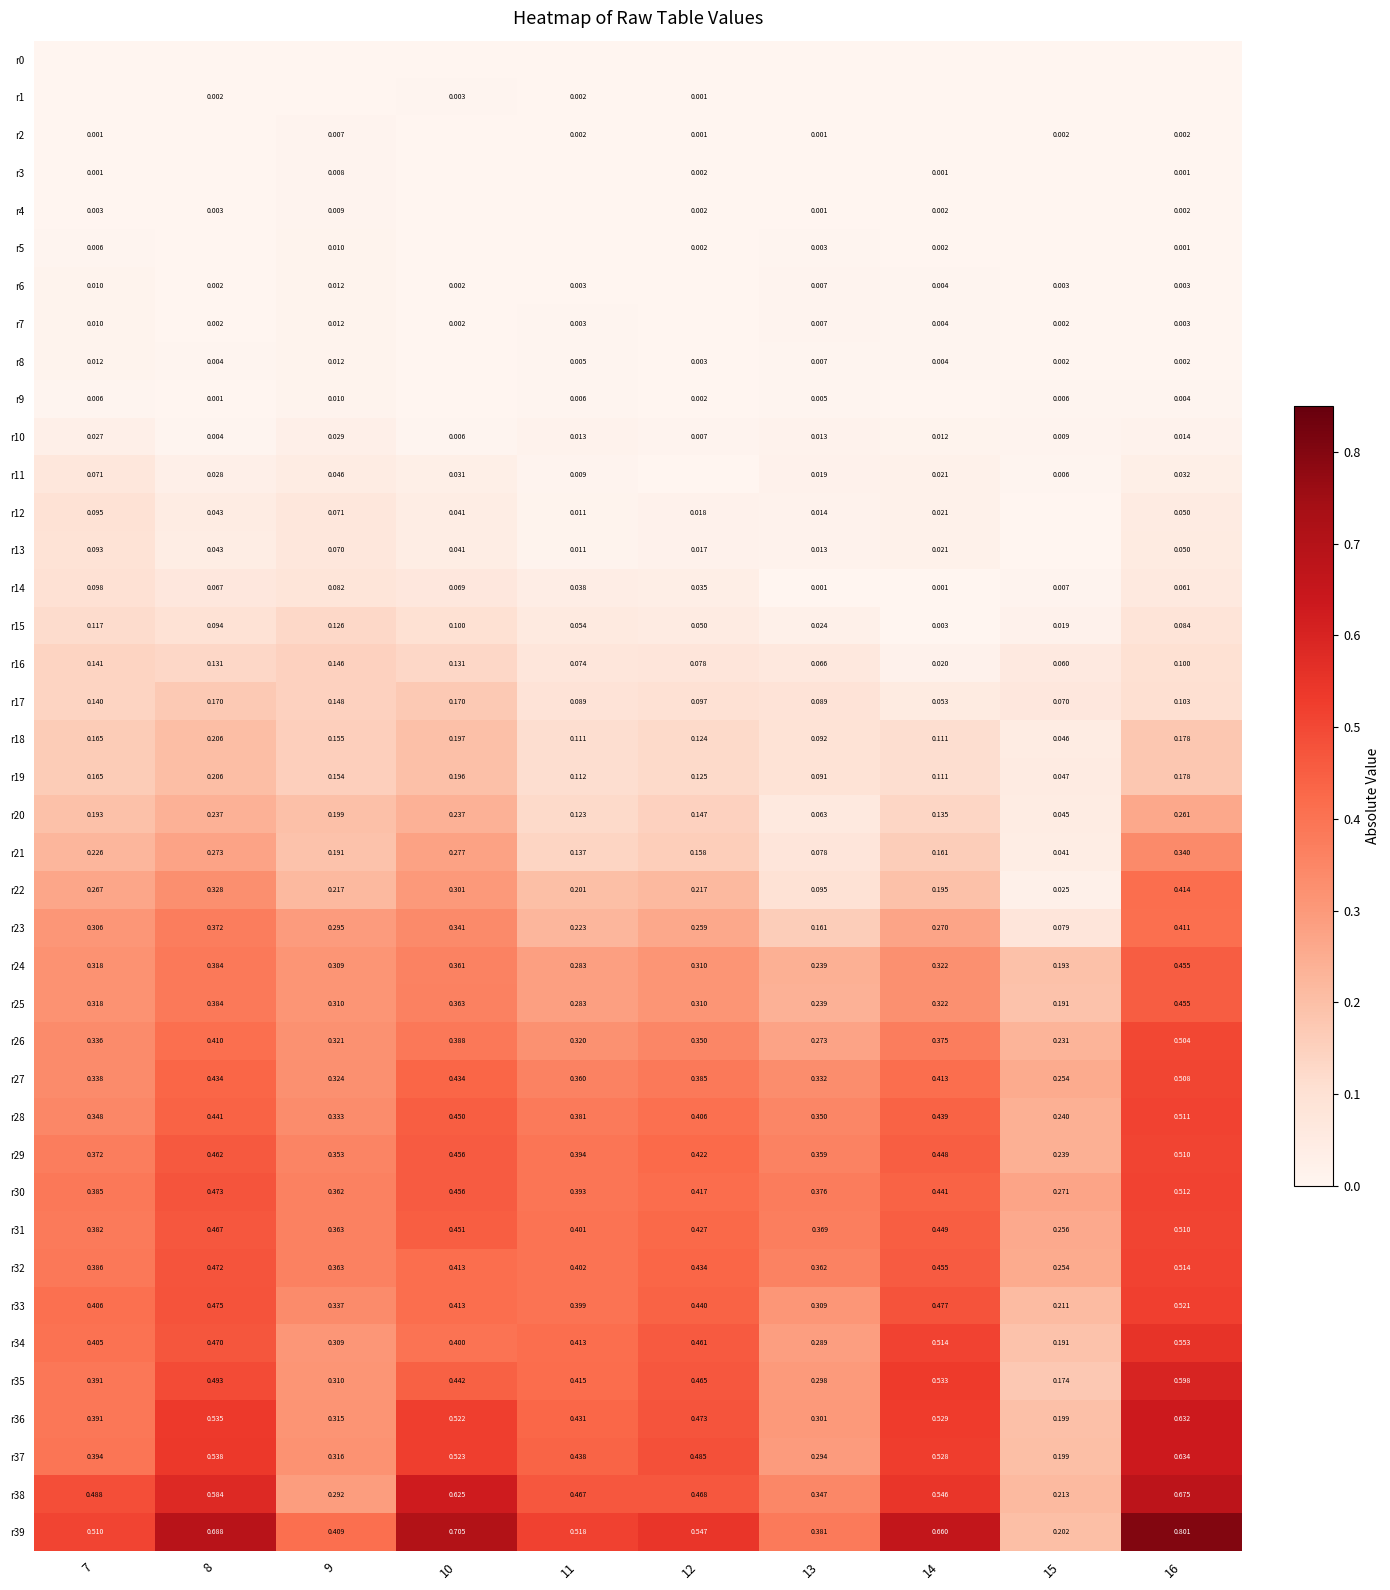

Between 11 and 15, which series saw the biggest shift?

r39